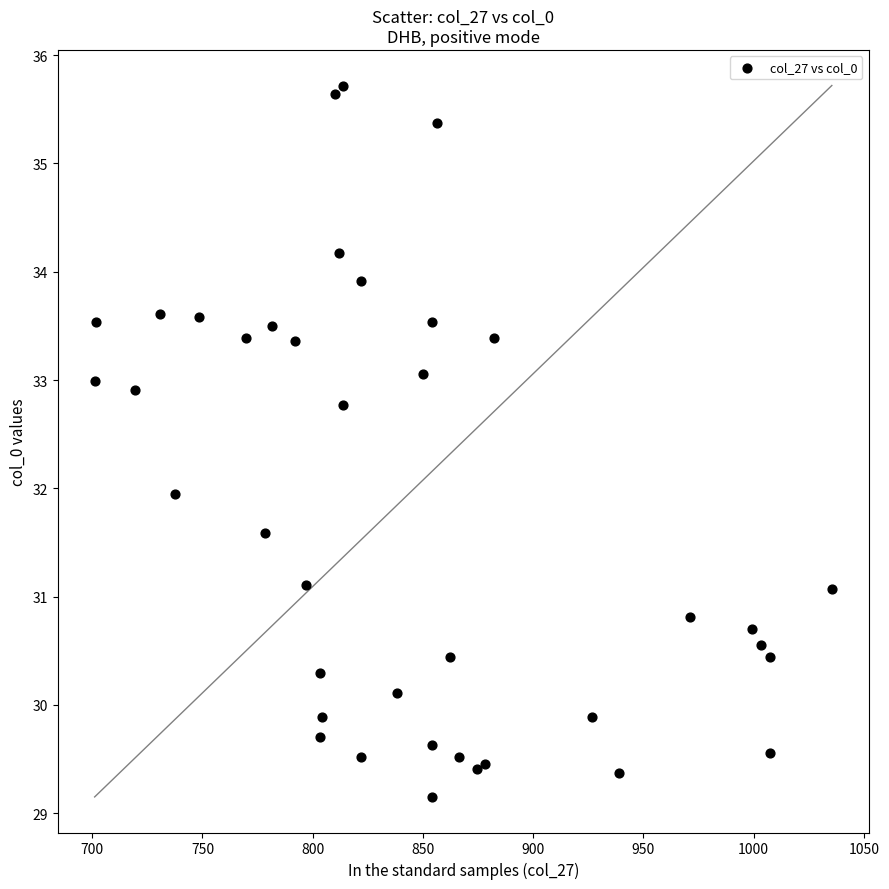

What is the range of Y values (max minus min)?

6.6